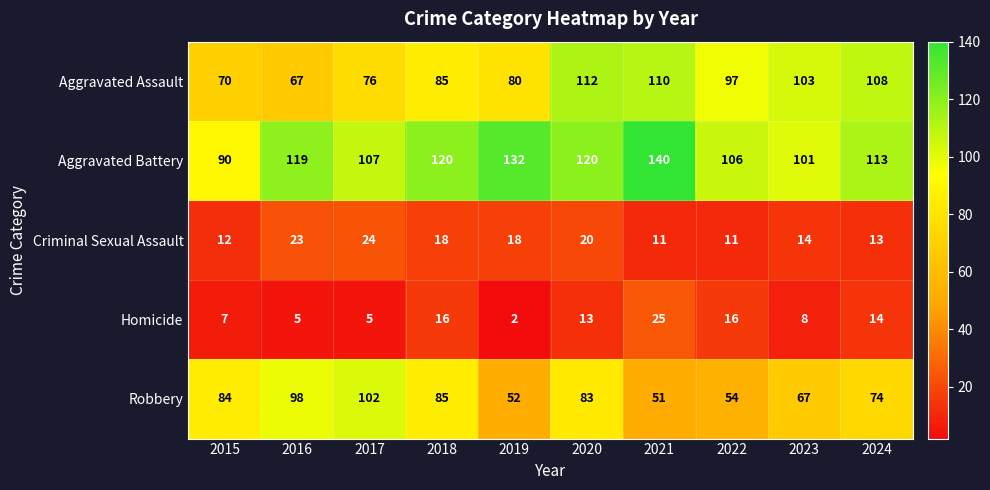

How many series are shown in this chart?

5